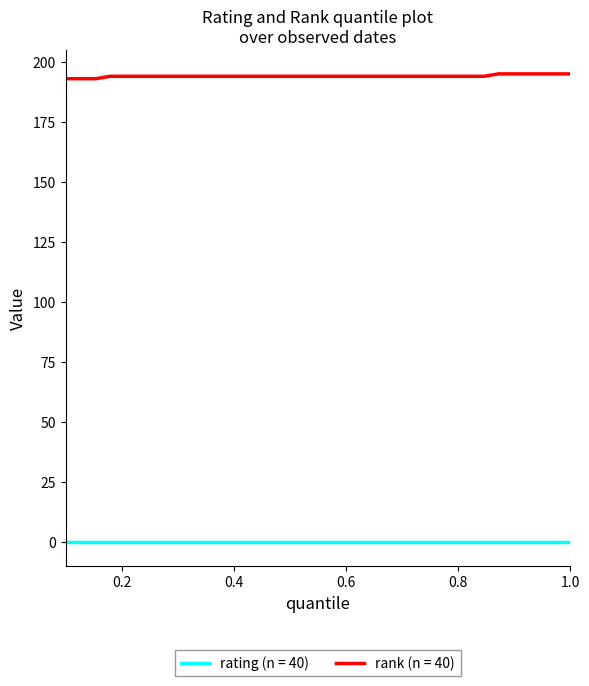

Which series has the largest range (max minus min)?

rank (n = 40)